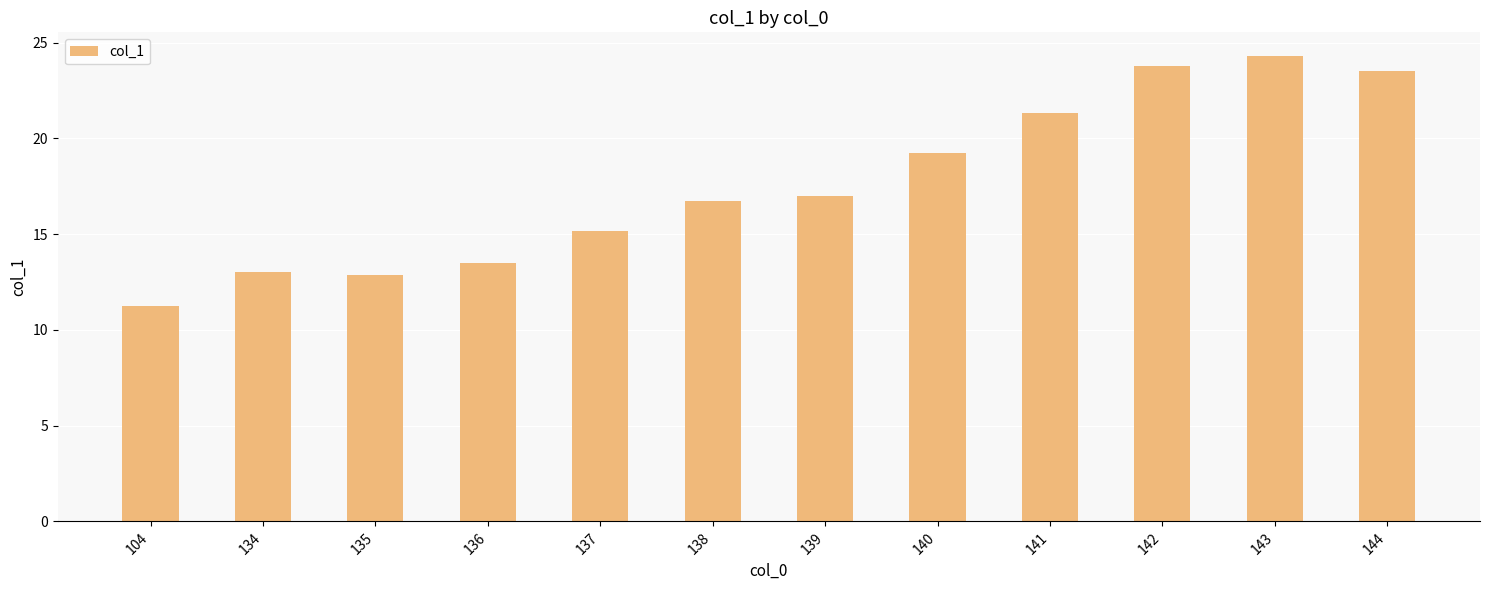

Reading left to right, extract all data points from this chart.

11.2	13.0	12.9	13.5	15.2	16.7	17.0	19.2	21.3	23.8	24.3	23.5